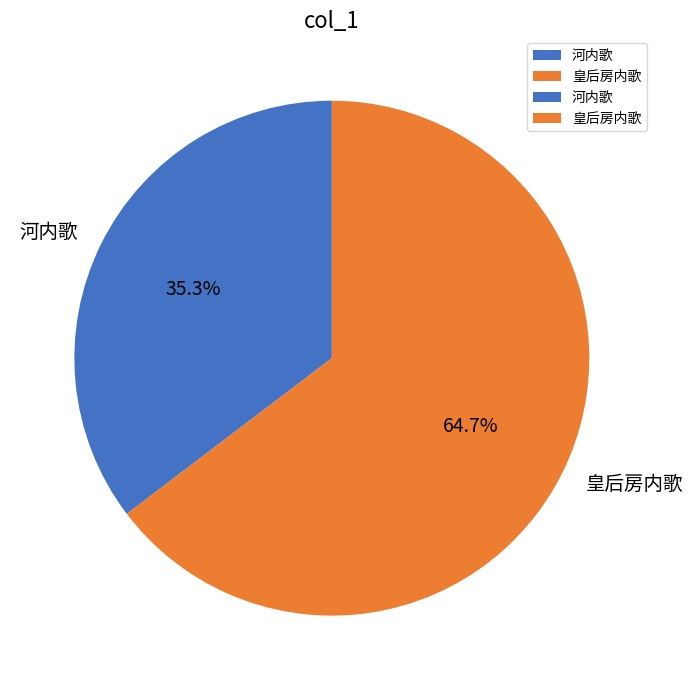

Which category has the biggest portion of the pie?

皇后房内歌